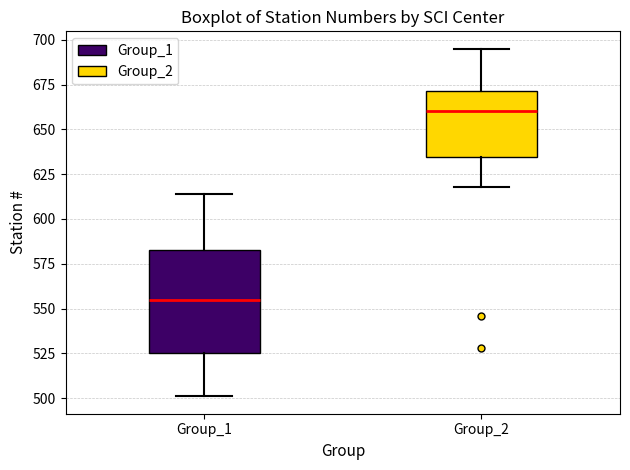

Reading left to right, transcribe this box plot: for each box, give where its median line is, the range the box spans, and where its two whiskers end, as read against the y-axis. The values are not printed on the chart, so give them approximately, as read against the axis.

Group_1: median 555, box 525 to 585, whiskers 500 to 615
Group_2: median 660, box 635 to 670, whiskers 620 to 695